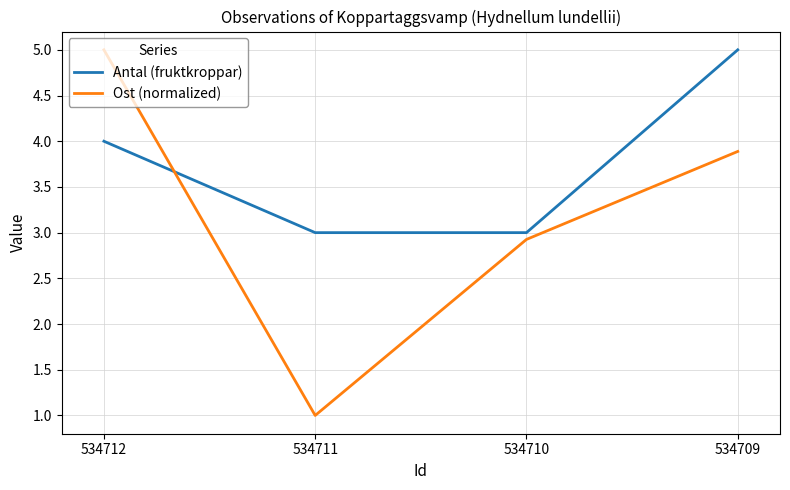

Where is Antal (fruktkroppar) nearest to the value 4?

534712